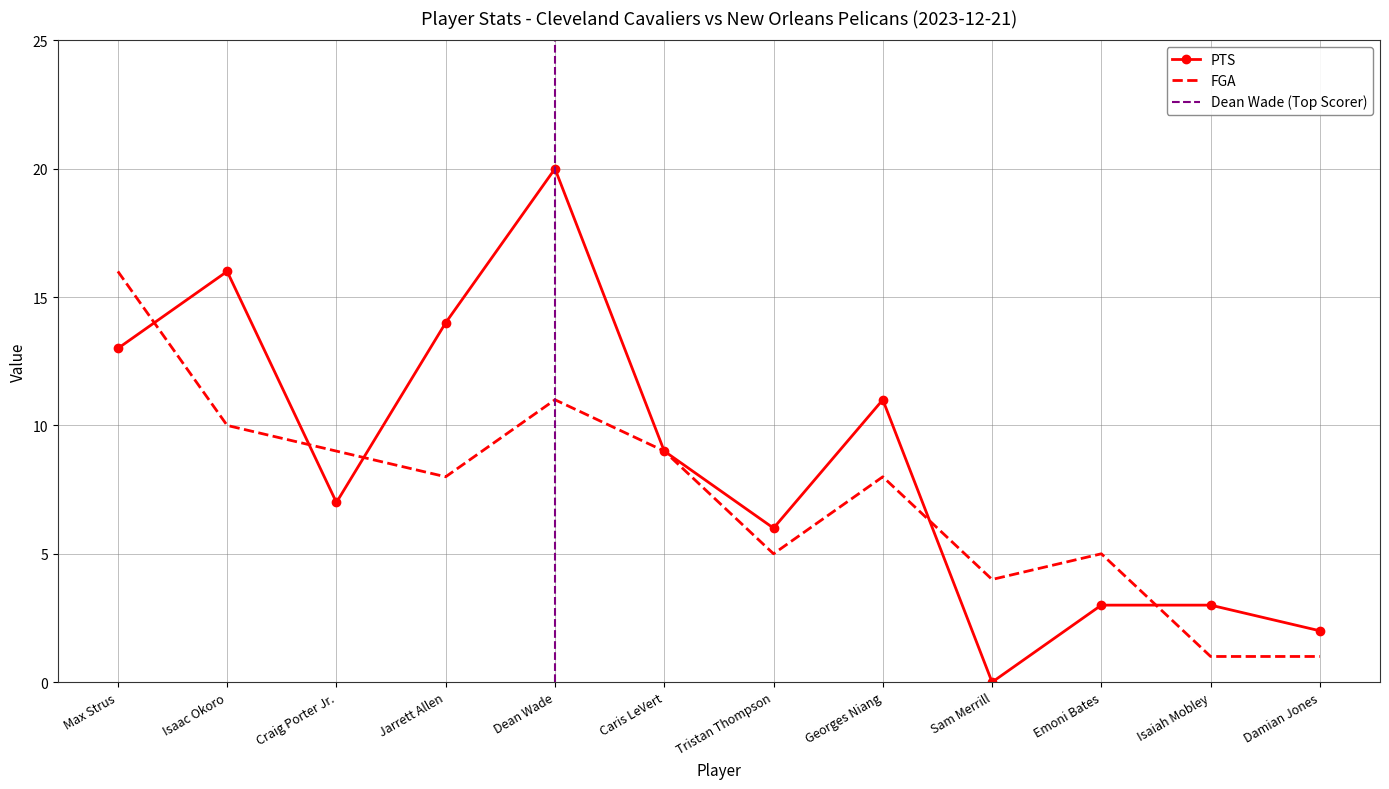

Between Damian Jones and Craig Porter Jr., which is larger?

Craig Porter Jr.